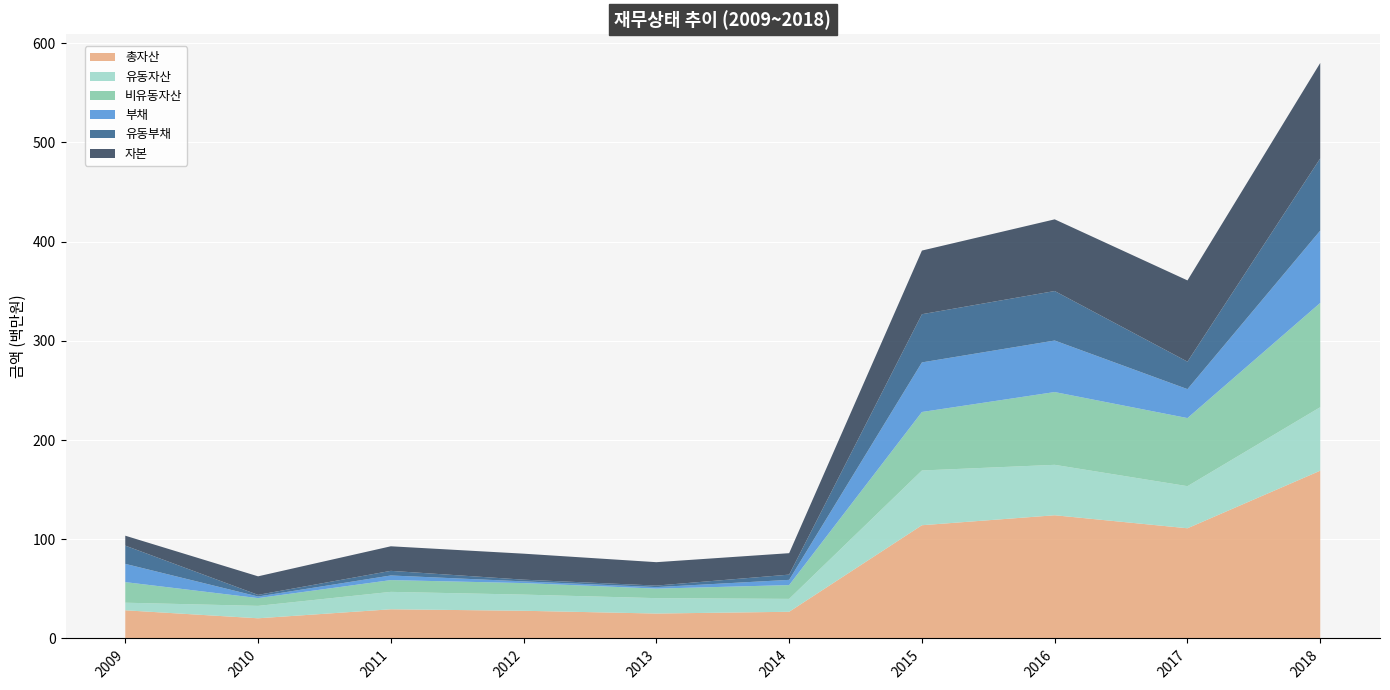

Reading left to right, what are all the values shown in this chart?

총자산: 2009=28396487	2010=20336292	2011=29416979	2012=27916272	2013=25121960	2014=26896001	2015=114146608	2016=124196884	2017=111076858	2018=169114745
유동자산: 2009=7648219	2010=12514431	2011=17548167	2012=16290438	2013=15512065	2014=13000962	2015=55181542	2016=50834894	2017=42432567	2018=64021137
비유동자산: 2009=20748268	2010=7821861	2011=11868811	2012=11625834	2013=9609895	2014=13895039	2015=58965066	2016=73361990	2017=68644291	2018=105093609
부채: 2009=18398832	2010=1629399	2011=4659799	2012=1717780	2013=1527001	2014=5278604	2015=49979477	2016=51939452	2017=29174935	2018=72906295
유동부채: 2009=18395698	2010=1626265	2011=4659799	2012=1717780	2013=1527000	2014=5278604	2015=48573592	2016=49891163	2017=27702998	2018=72806295
자본: 2009=9997654	2010=18706893	2011=24757179	2012=26198491	2013=23594959	2014=21617397	2015=64167131	2016=72257432	2017=81901923	2018=96208450